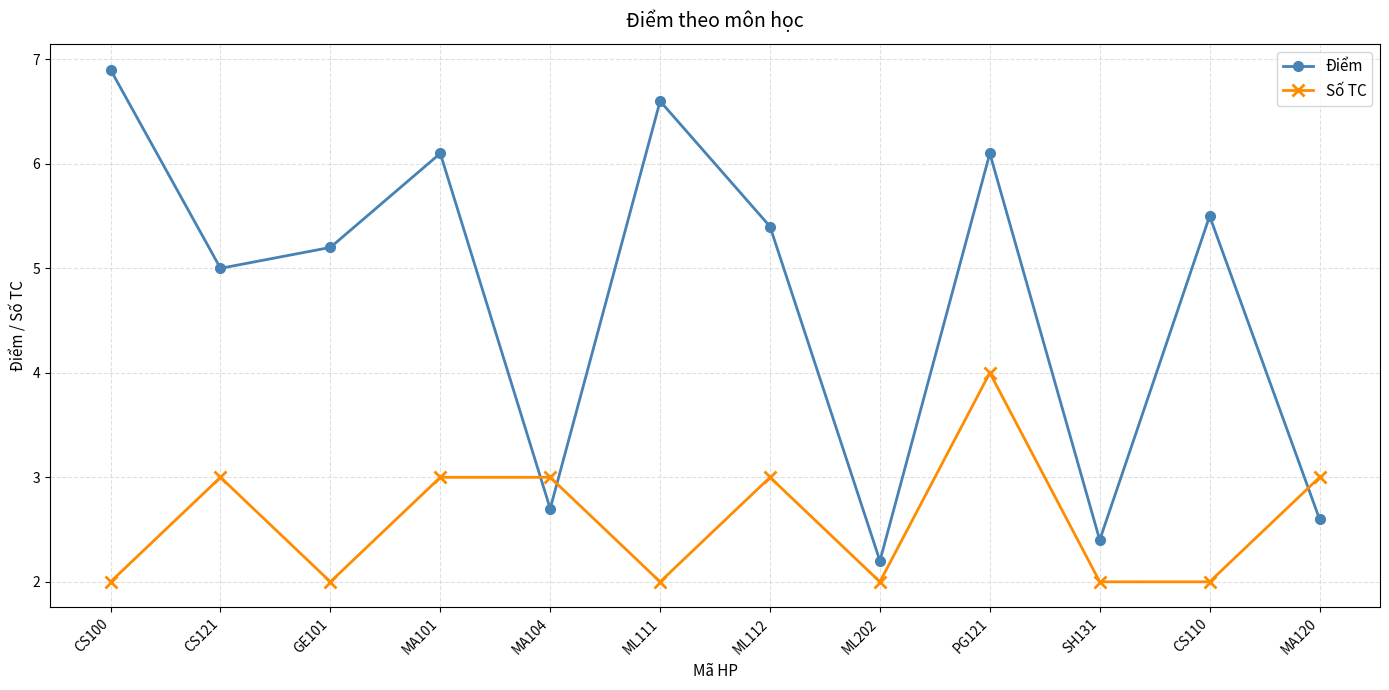

Reading right to left, transcribe all the data shown in this chart.

Điểm: 2.6	5.5	2.4	6.1	2.2	5.4	6.6	2.7	6.1	5.2	5.0	6.9
Số TC: 3.0	2.0	2.0	4.0	2.0	3.0	2.0	3.0	3.0	2.0	3.0	2.0